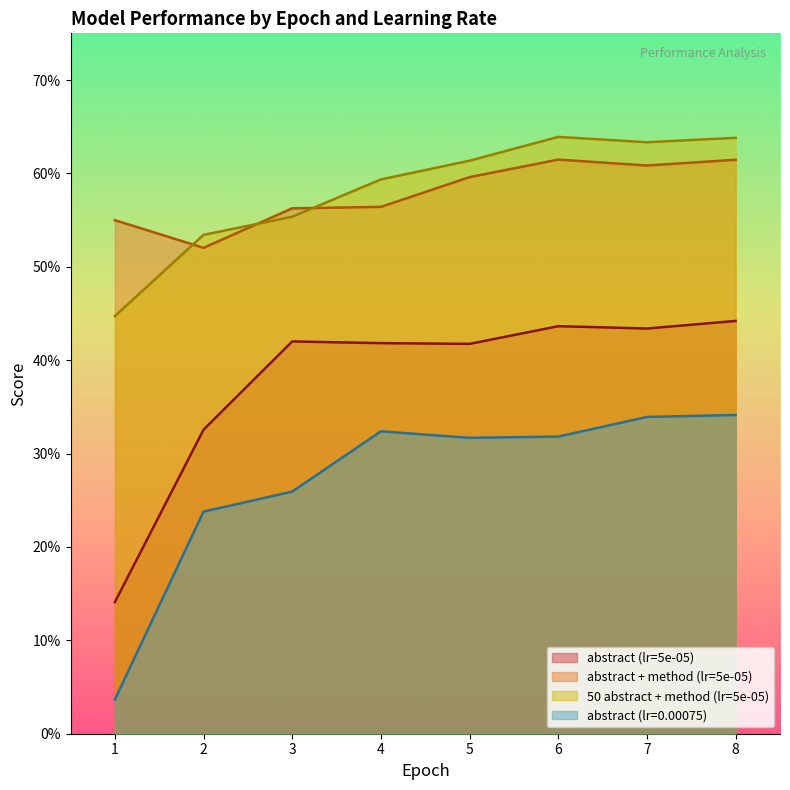

What is the sum of all abstract + method (lr=5e-05) values?

4.6